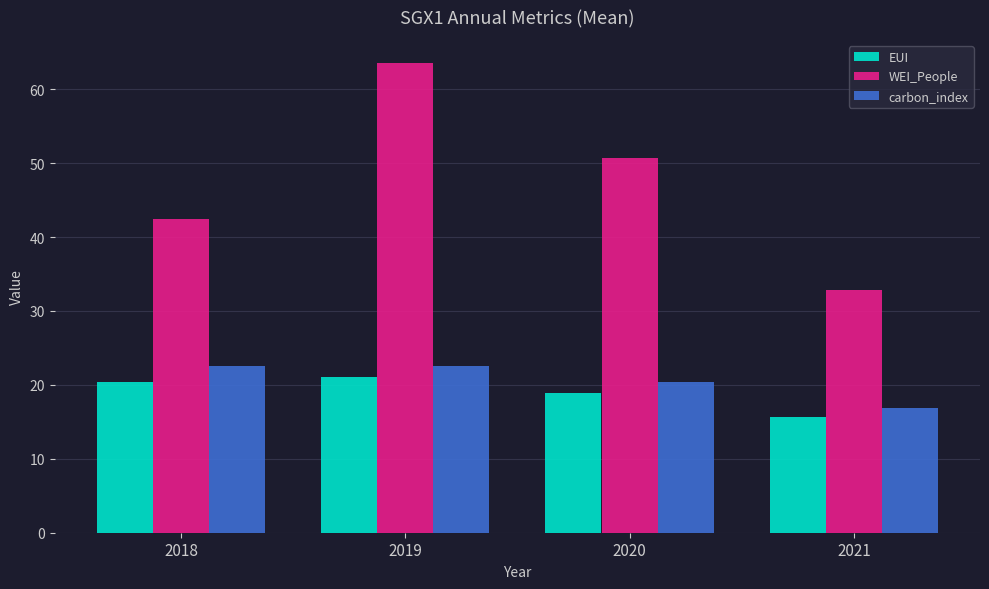

Are the bars horizontal?

No